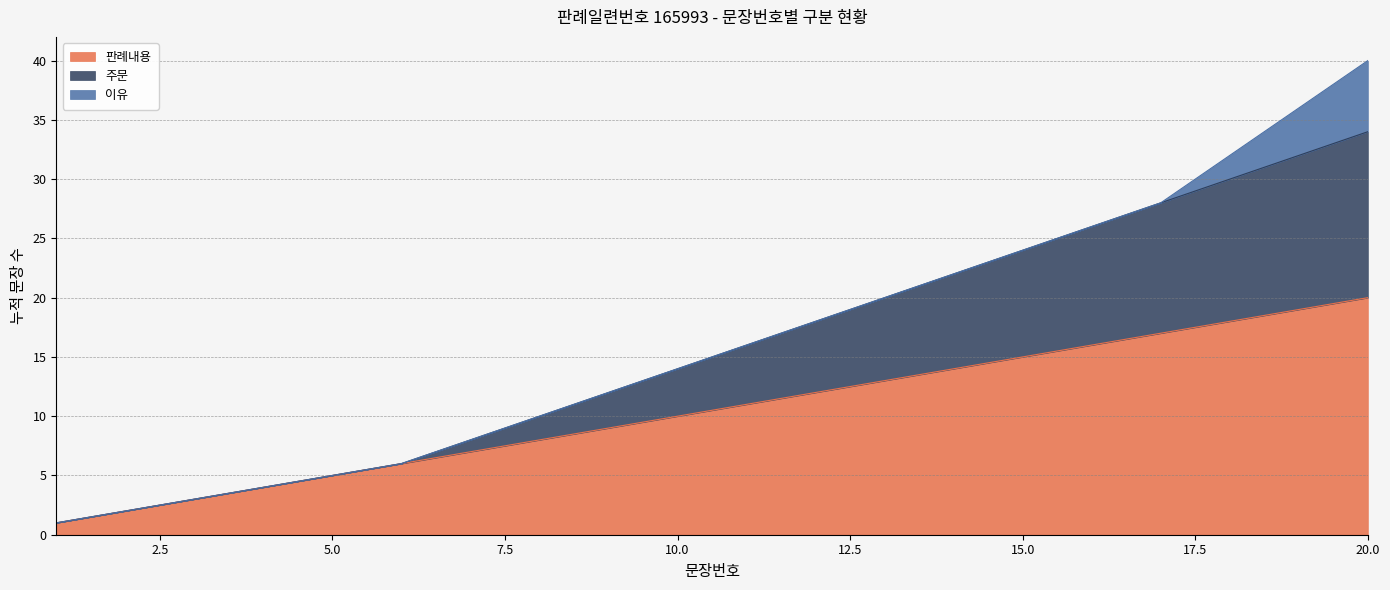

What are all the series names shown in the legend?

판례내용, 주문, 이유